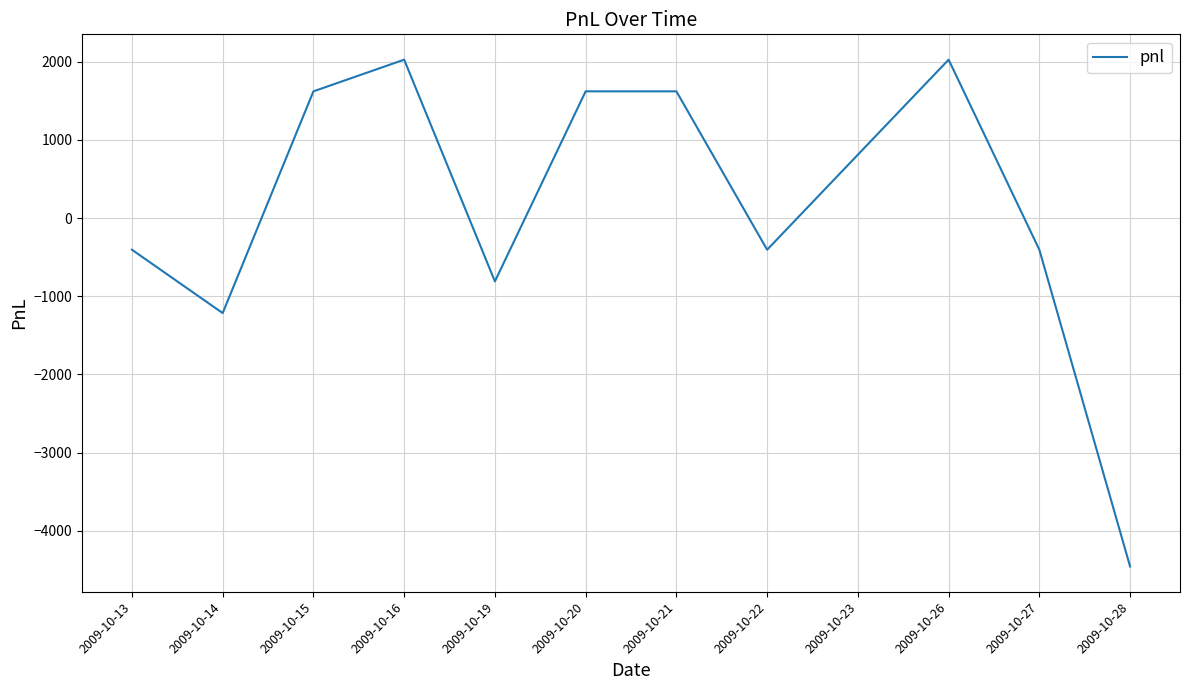

At which category does the chart reach its minimum across all series?

2009-10-28